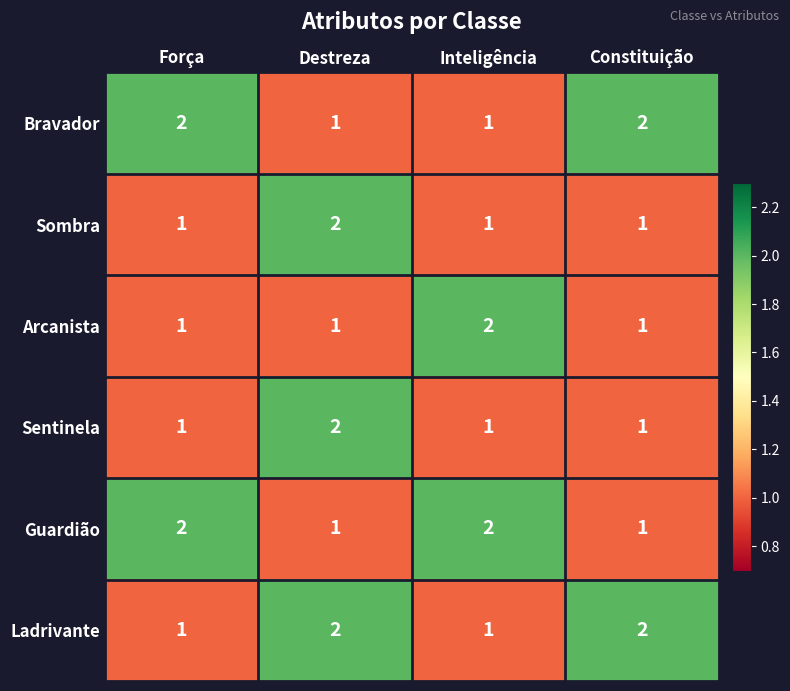

At which category is the sum across all series the highest?

Destreza